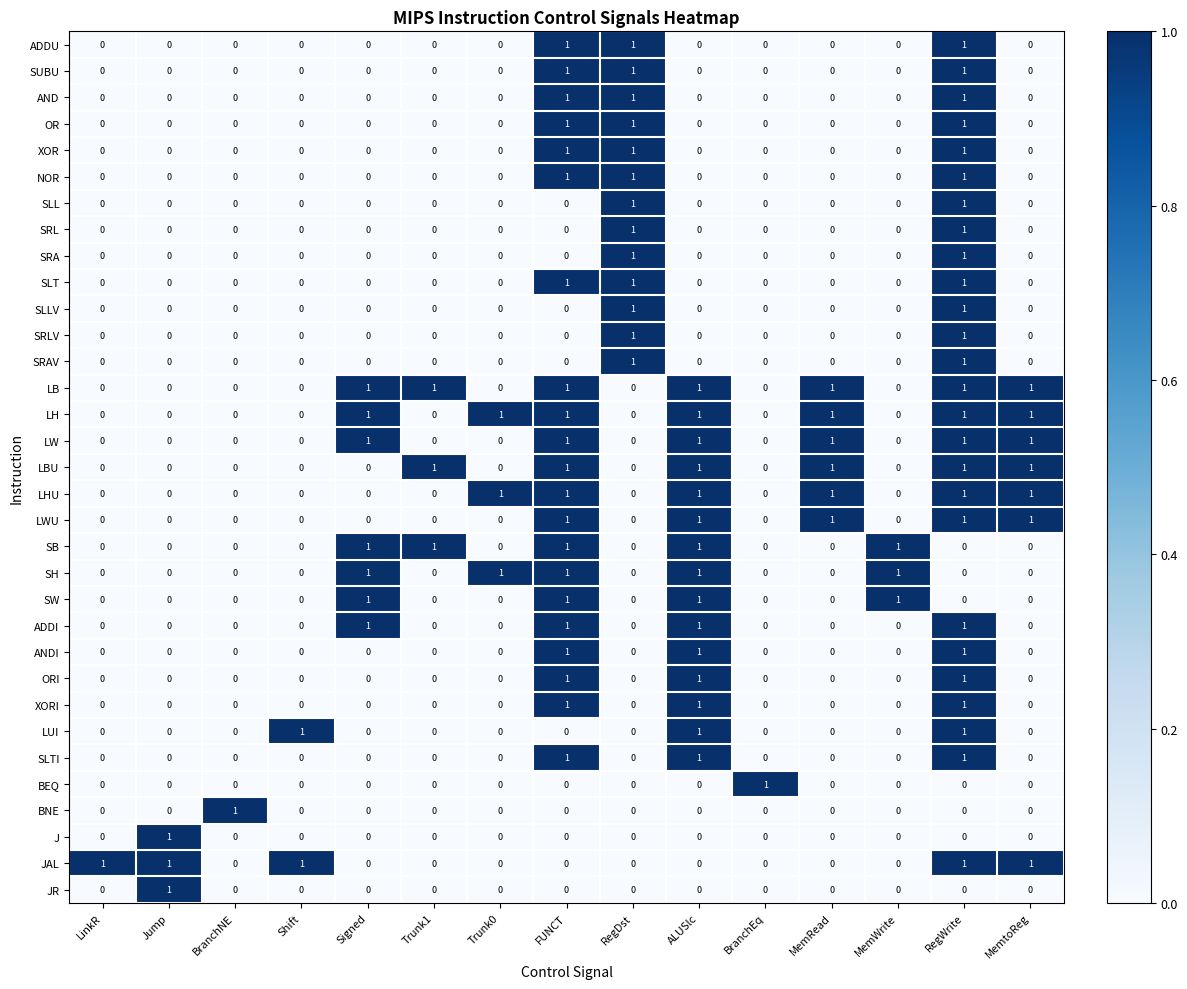

What is the sum of all LW values?

6